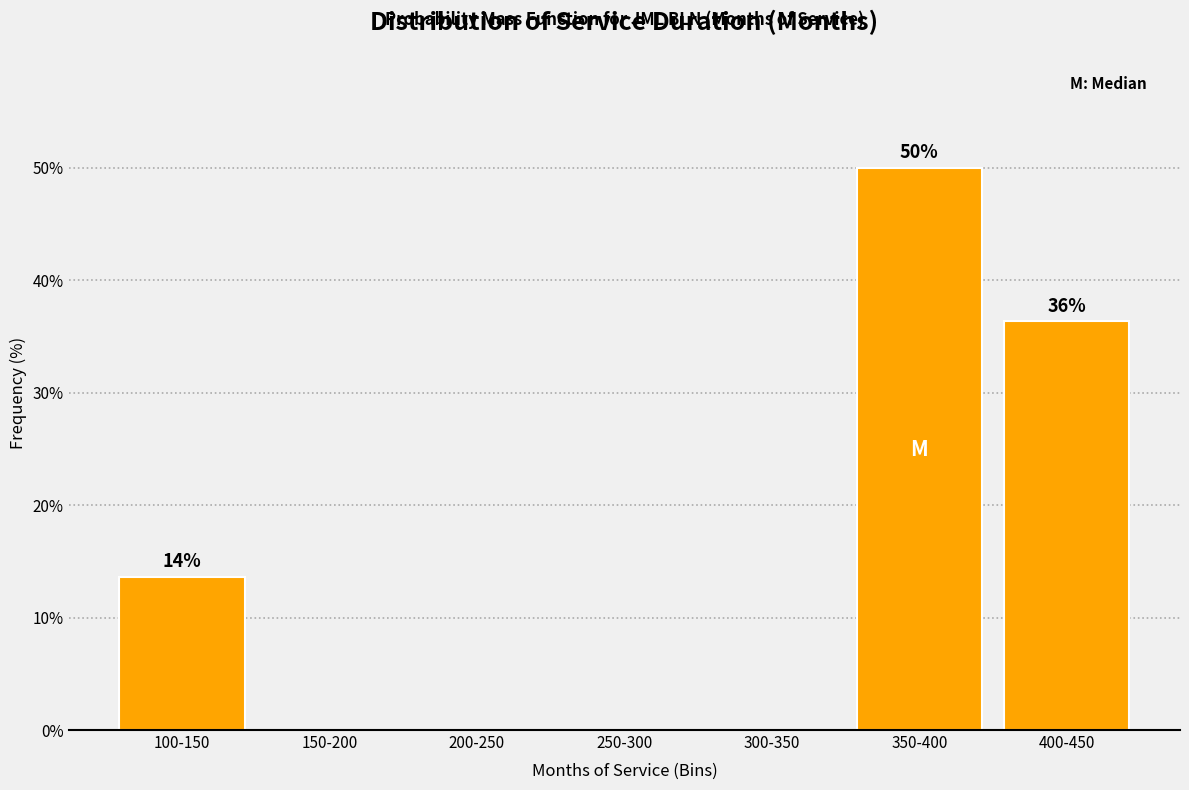

Reading left to right, list all the values displayed in this chart.

100-150=13.6	150-200=0.0	200-250=0.0	250-300=0.0	300-350=0.0	350-400=50.0	400-450=36.4